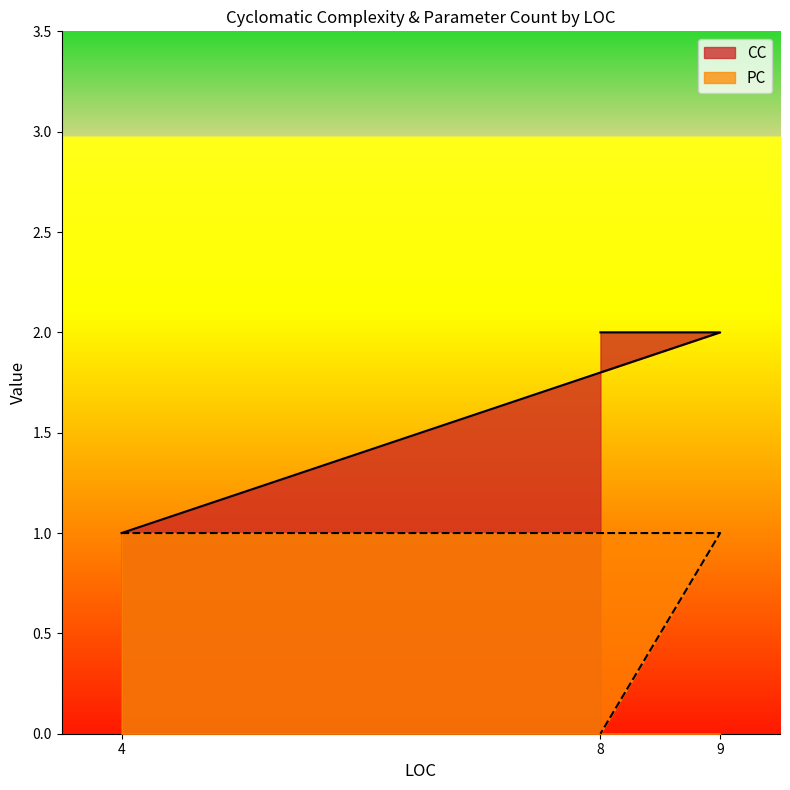

How many categories are shown in the chart?

3